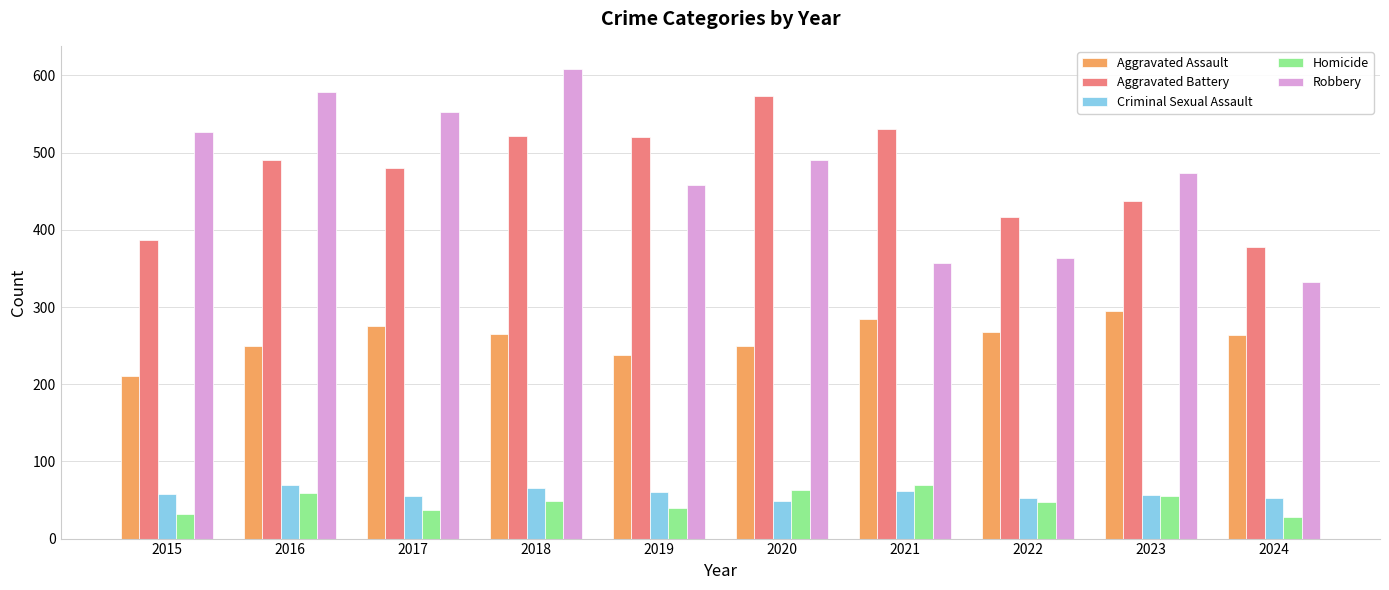

The Aggravated Assault series shows 84 at 2016. True or false?

False